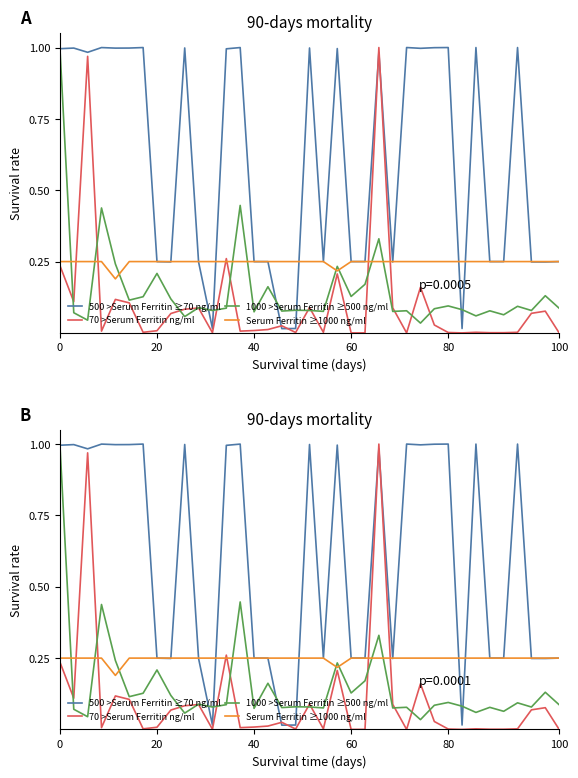

Is this an area chart (filled region under the line)?

No